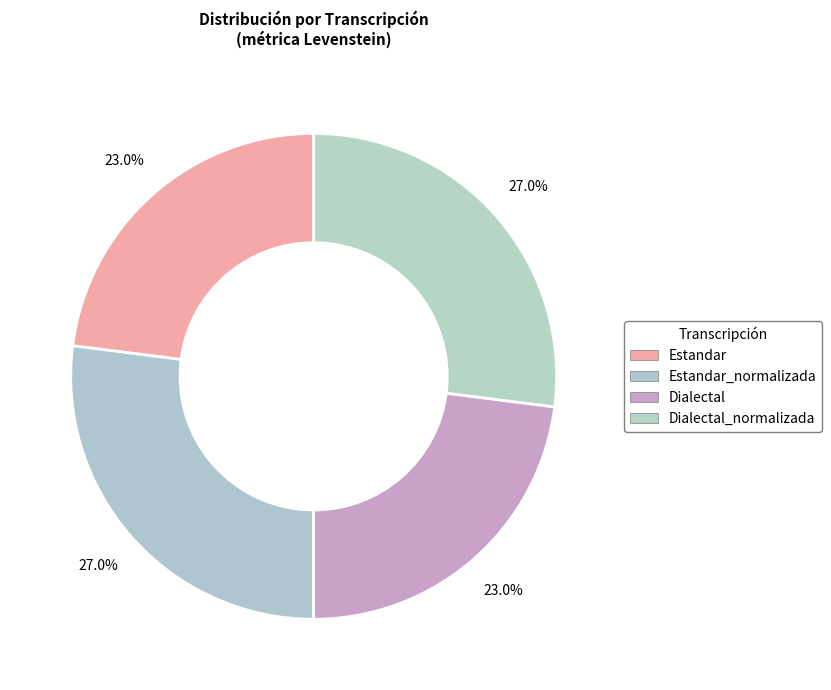

Combined, what portion of the pie is Dialectal_normalizada and Dialectal?

50.0%